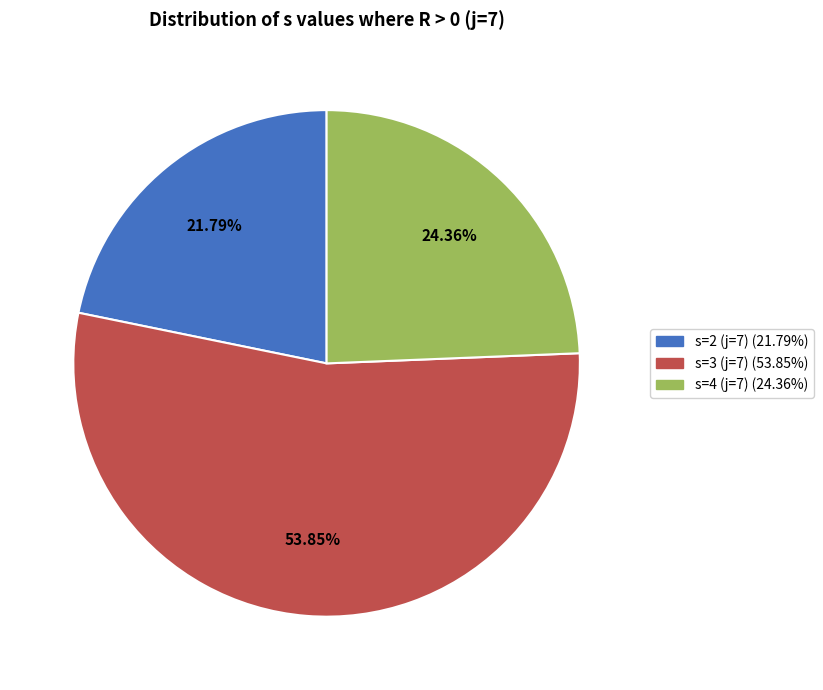

What is the majority slice?

s=3 (j=7)